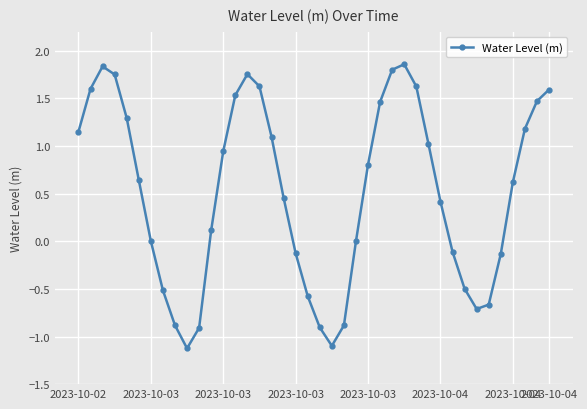

What is the minimum value shown in the chart?

-1.1